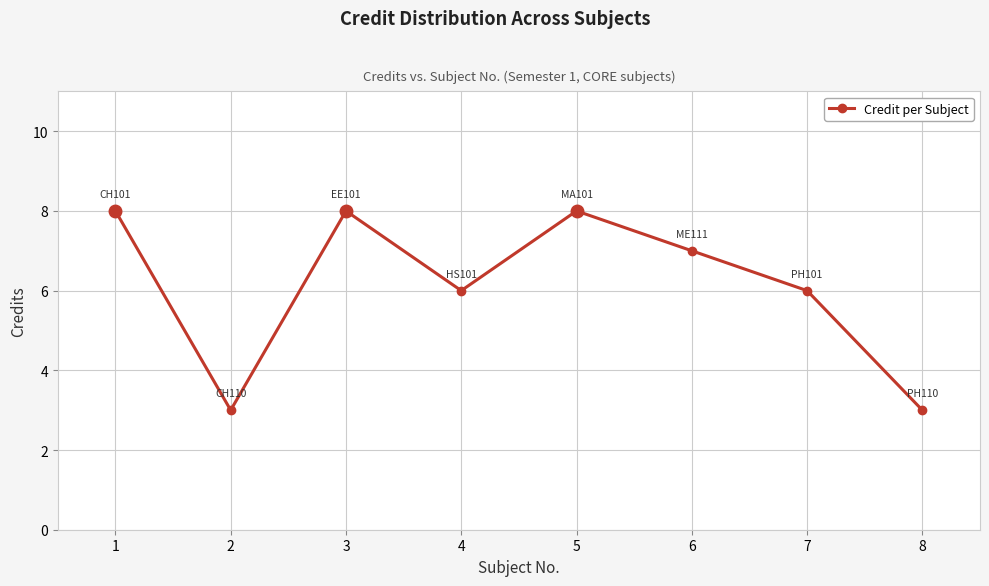

The chart shows a value of 7 at 6. True or false?

True